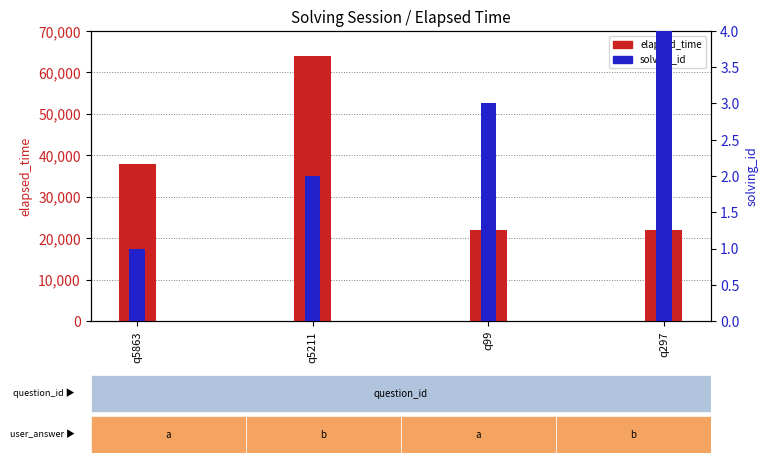

How many values in the solving_id series exceed 3?

1